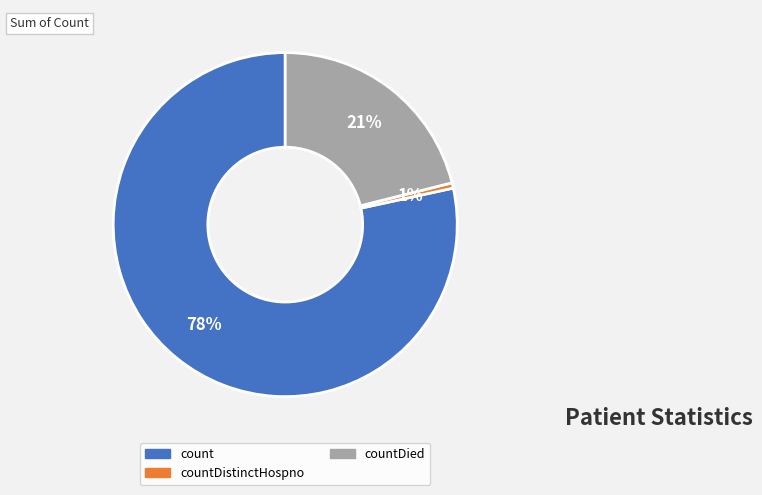

Does any single category account for the majority?

Yes